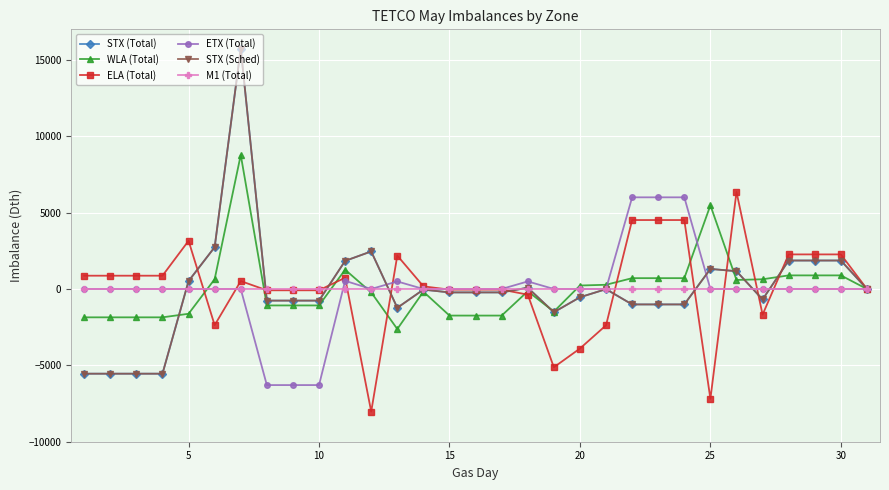

True or false: STX (Total) and WLA (Total) intersect in this chart.

True